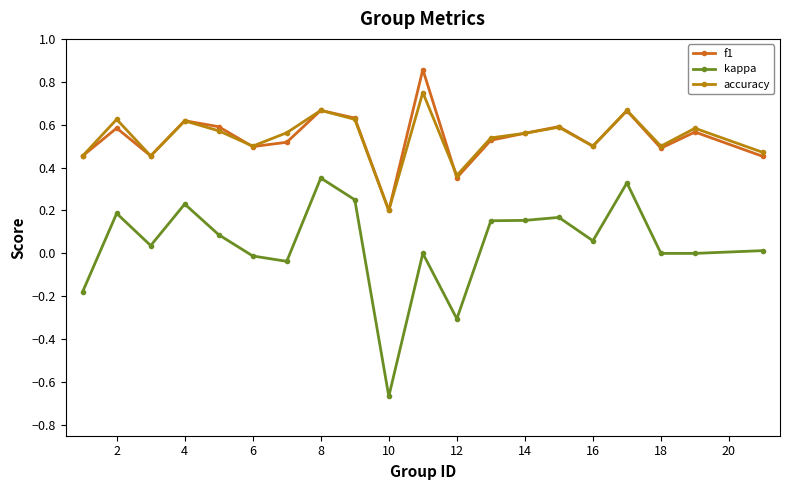

True or false: accuracy has more than 0 interior local peaks.

True